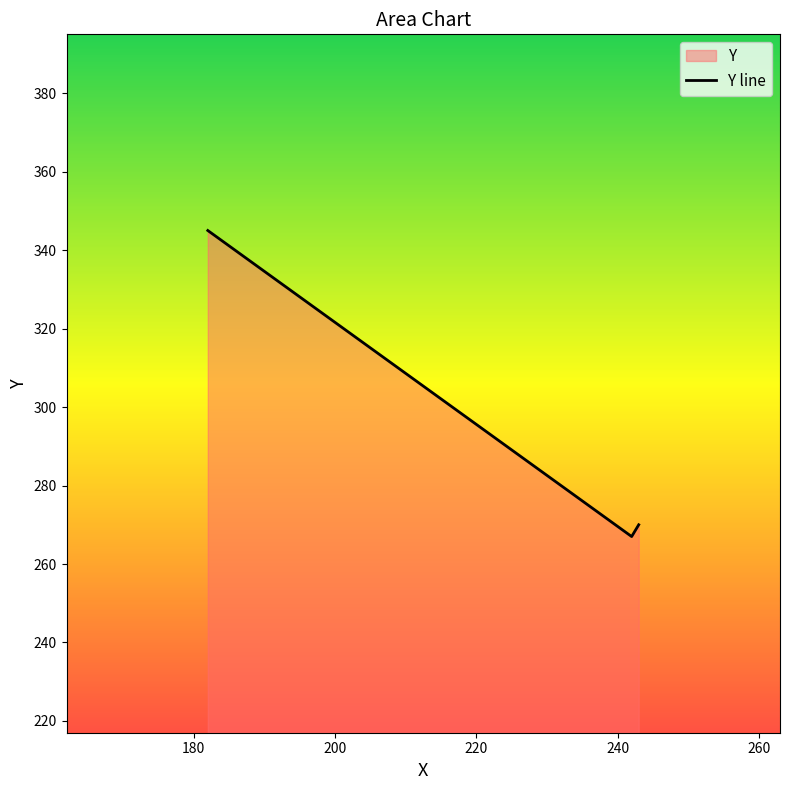

What is the average value?

294